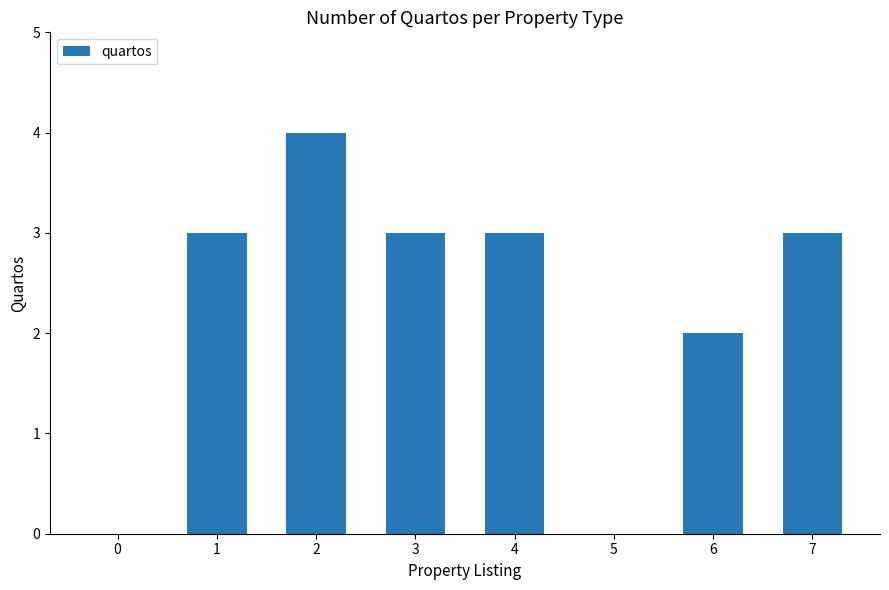

Approximately how many times larger is the value at 3 compared to 7?

1.0